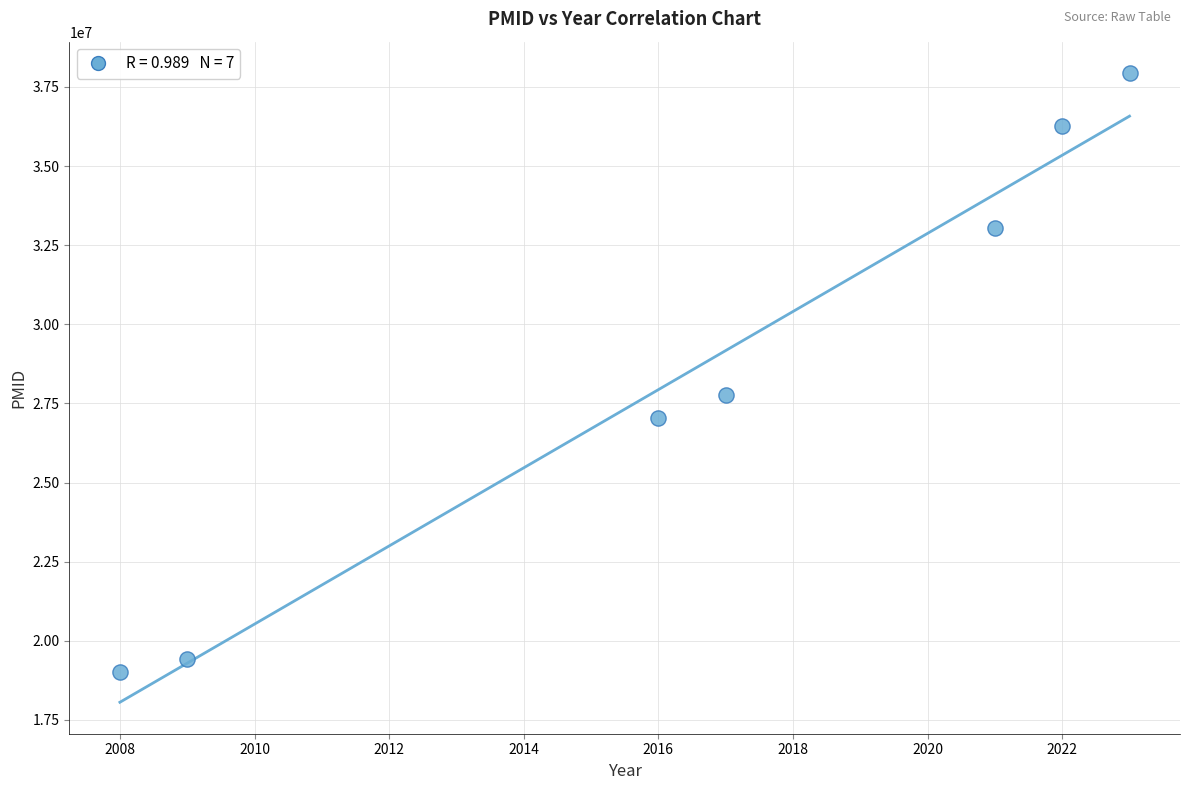

What is the range of X values (max minus min)?

15